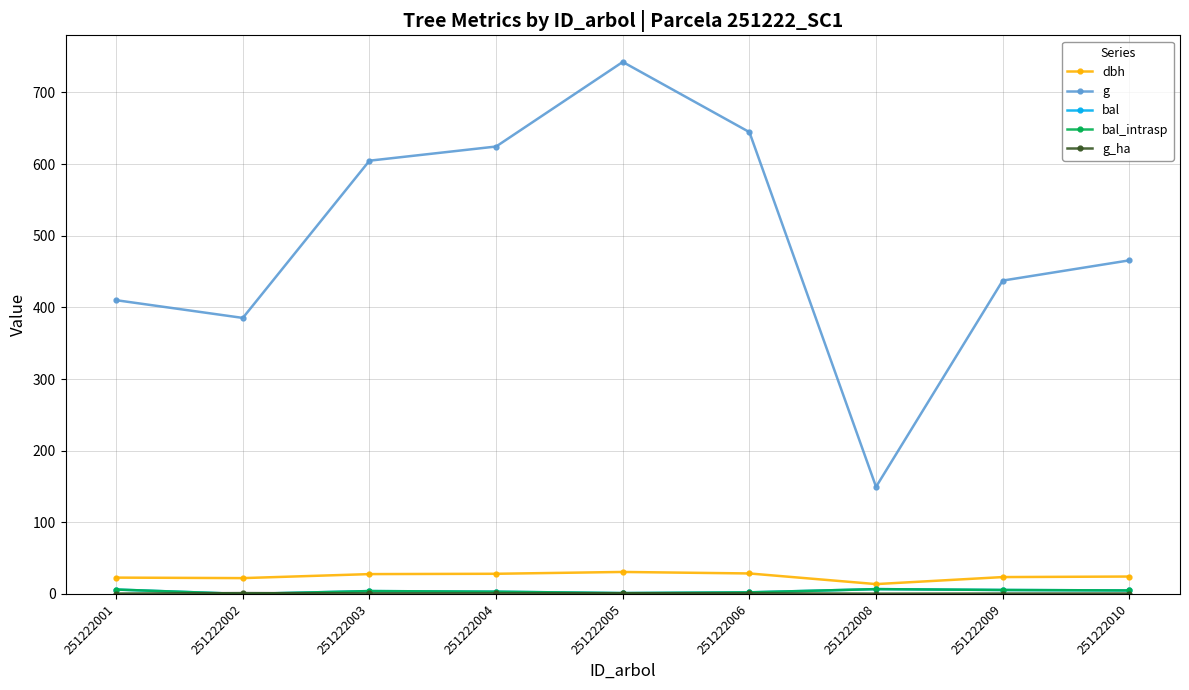

Does the chart have visible grid lines?

Yes